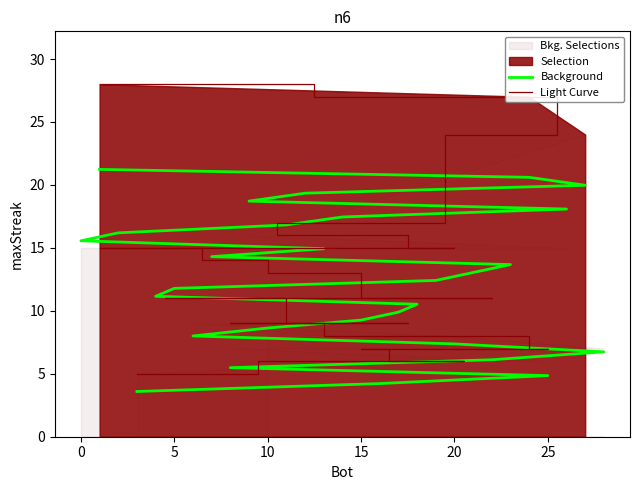

Reading right to left, list all the values displayed in this chart.

Background: 3.6	4.2	4.9	5.5	6.1	6.7	7.4	8.0	8.6	9.3	9.9	10.5	11.2	11.8	12.4	13.0	13.7	14.3	14.9	15.6	16.2	16.8	17.5	18.1	18.7	19.3	20.0	20.6	21.2
Light Curve: 5.0	6.0	6.0	7.0	7.0	7.0	8.0	9.0	9.0	9.0	9.0	9.0	11.0	11.0	11.0	11.0	11.0	13.0	14.0	15.0	15.0	15.0	15.0	15.0	16.0	17.0	24.0	27.0	28.0